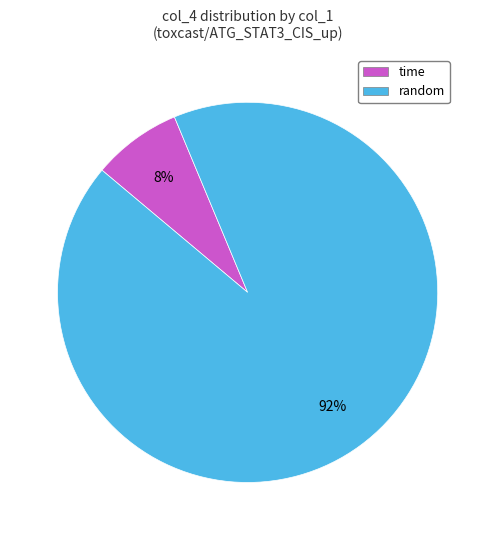

Is it true that time is 58% of the pie?

False